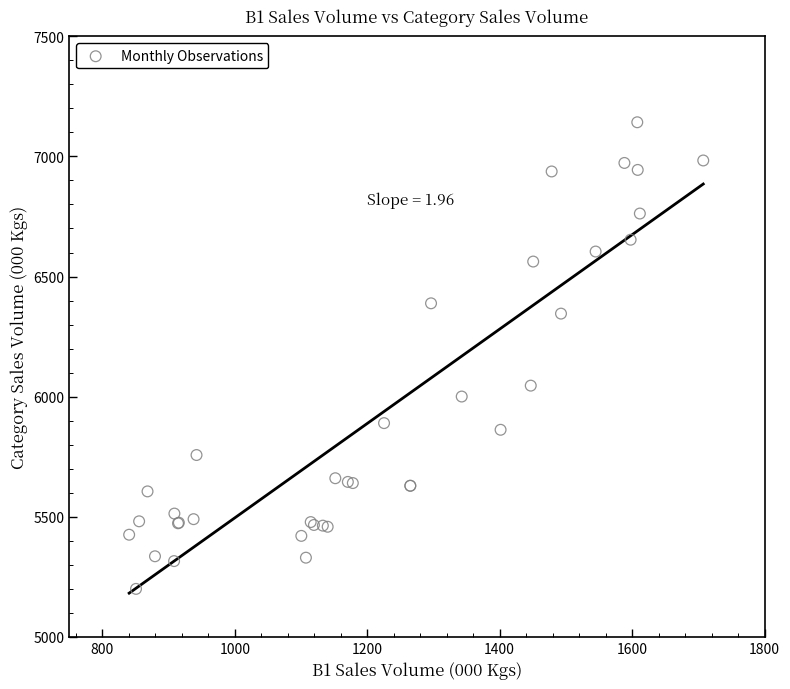

What Y value in the scatter plot is closest to 6170?

6045.6